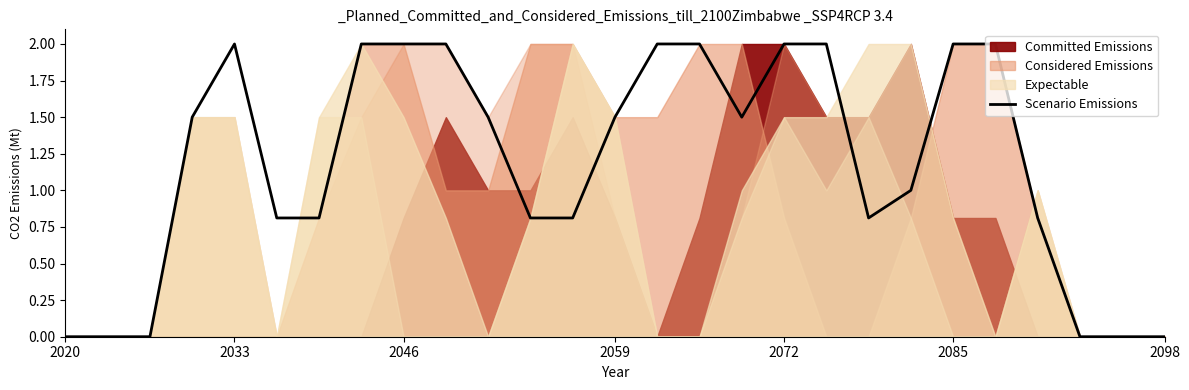

What value does the data have at 19?

0.8